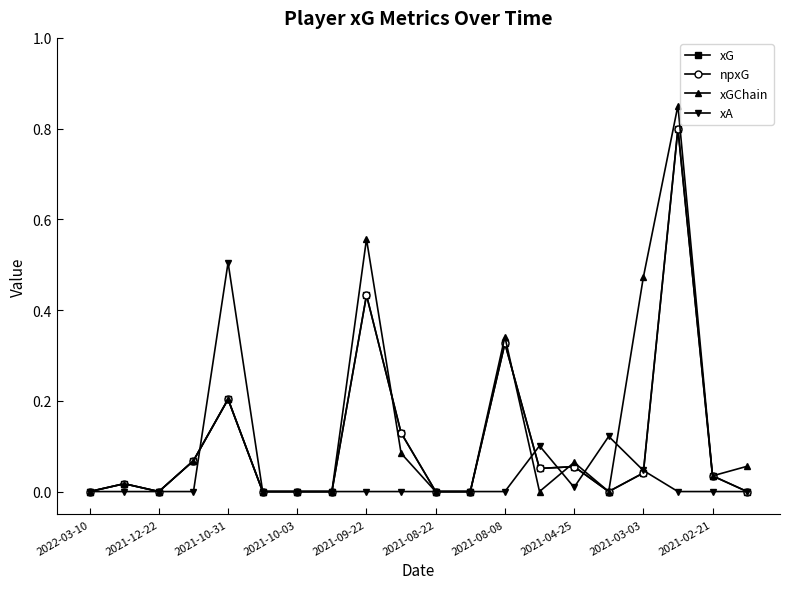

Does the chart have visible grid lines?

No